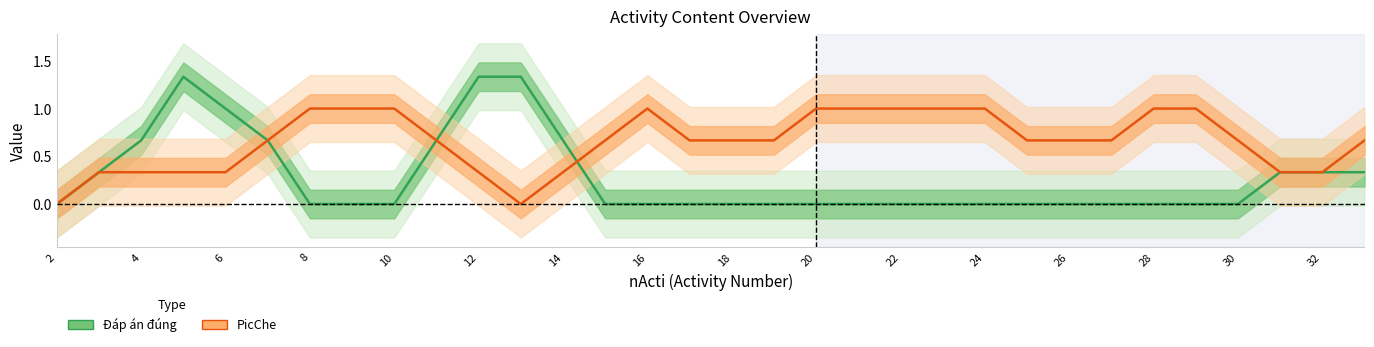

Rank the series at 32 from highest to lowest value.

PicChe, Đáp án đúng